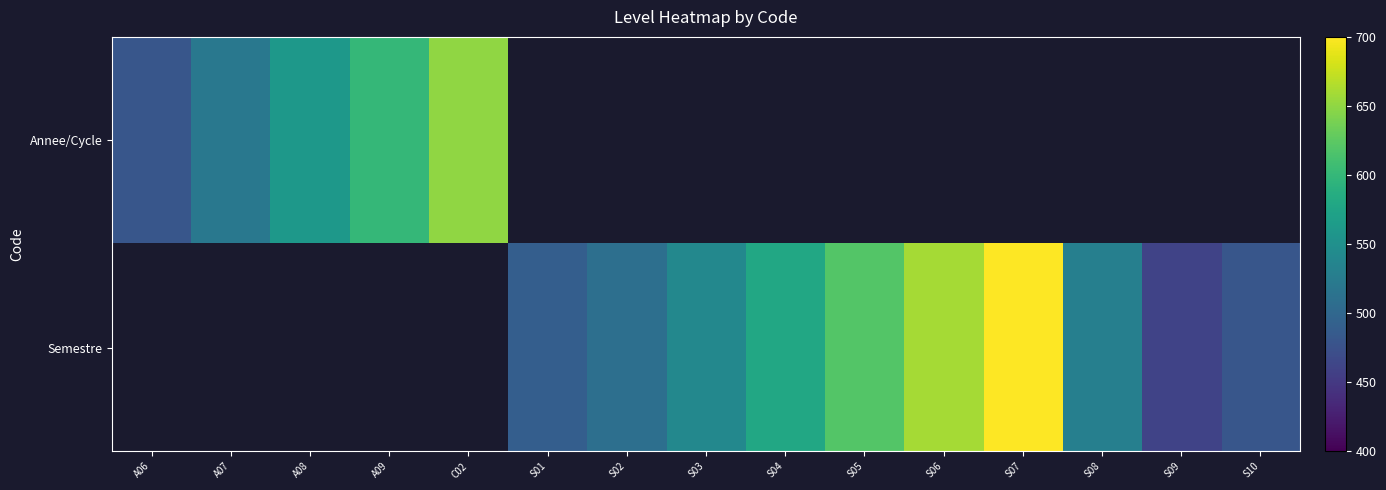

At which label does Annee/Cycle reach its peak?

C02